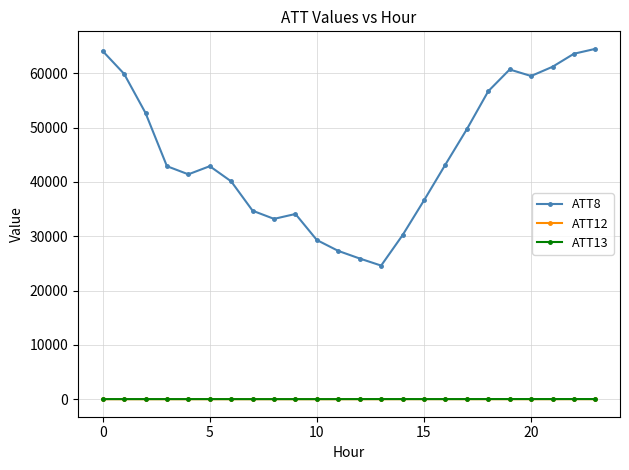

True or false: ATT12 has more than 1 interior local peaks.

True